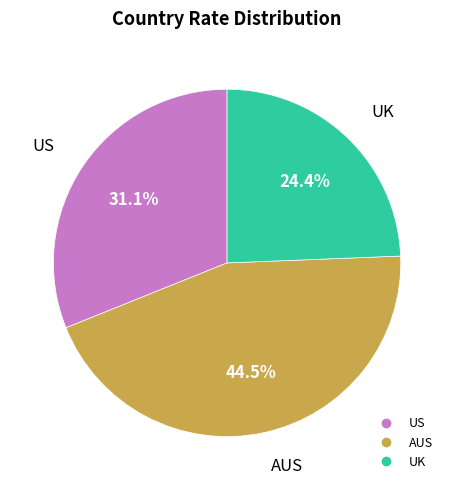

Between US and AUS, which is larger?

AUS